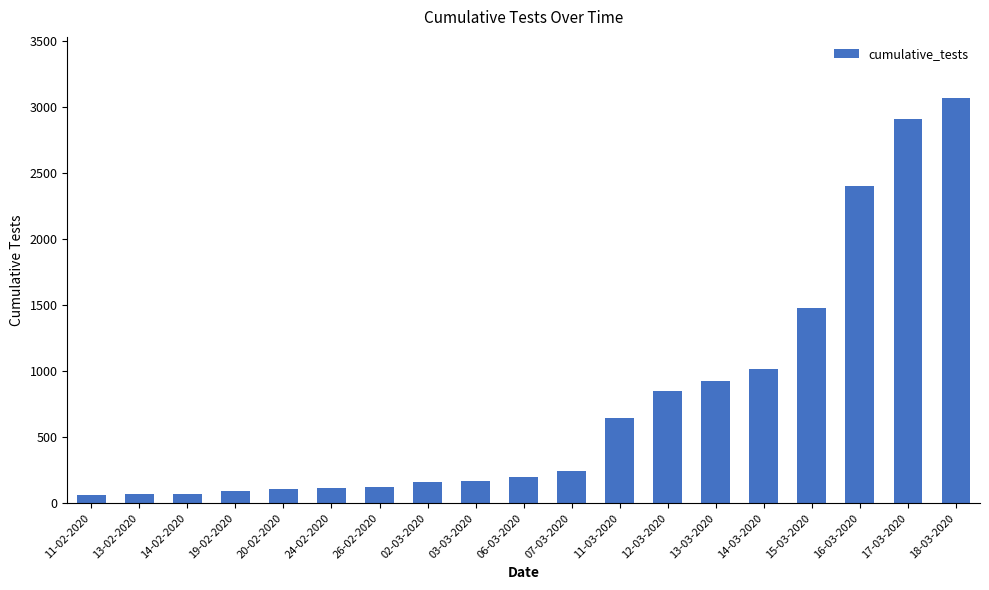

Is it true that the value at 12-03-2020 is 848?

True